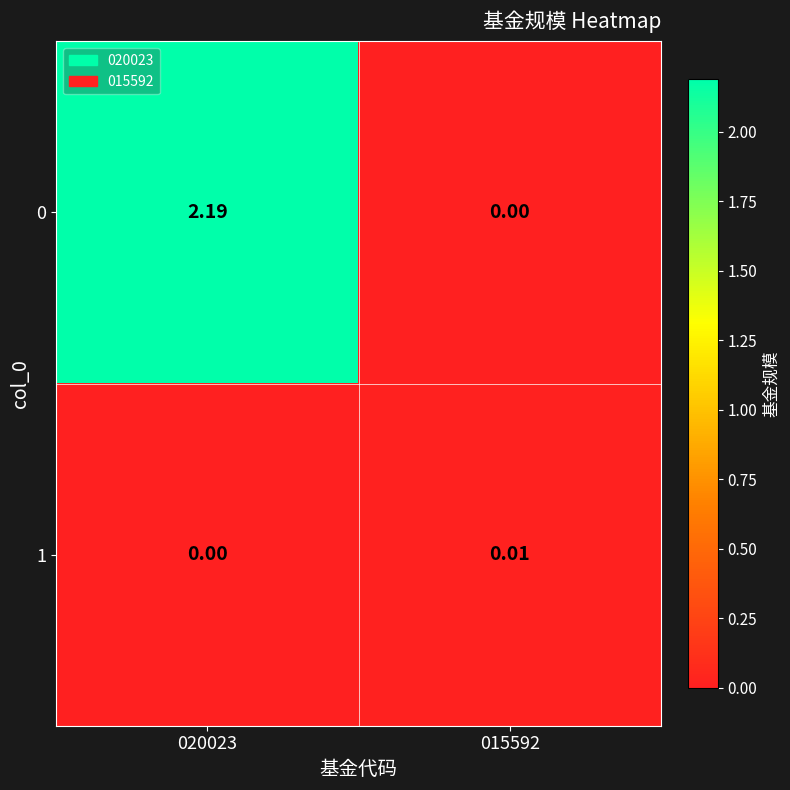

Rank the series by their average value, from lowest to highest.

1, 0